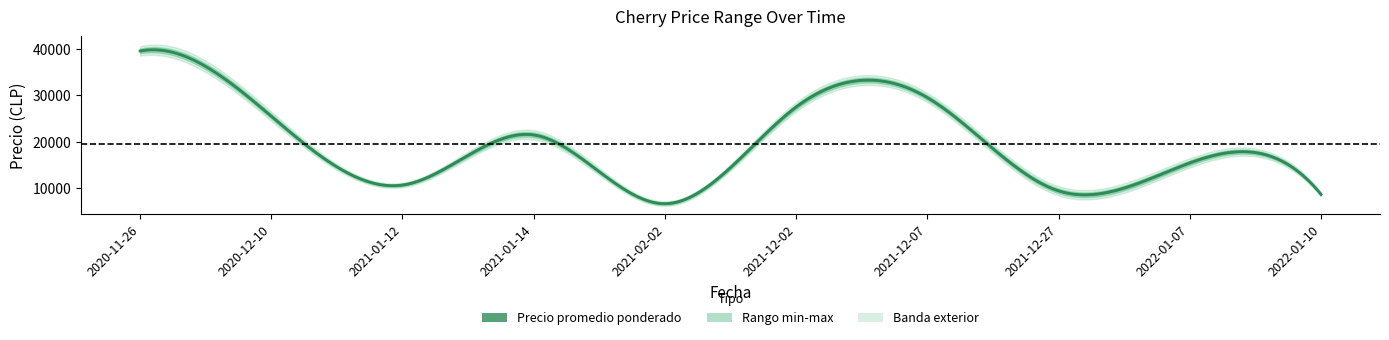

The value of Precio minimo at 2021-01-14 is 21000. True or false?

True